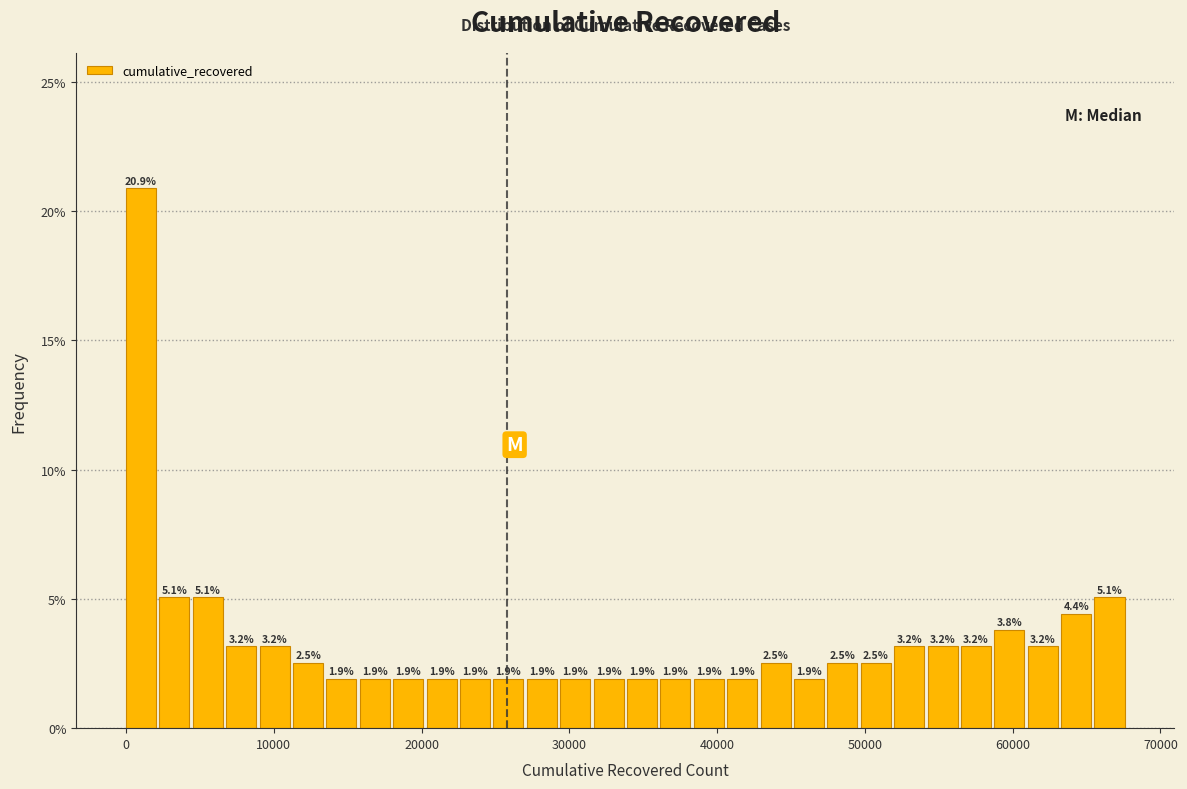

Read against the x-axis, roughly where is the centre of the tallest bar?

1000